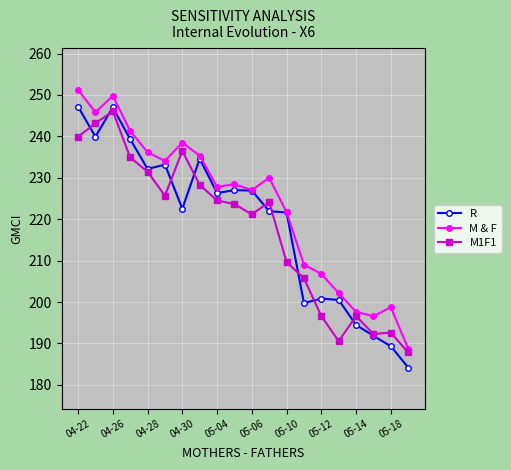

True or false: M1F1 has more than 2 interior local peaks.

True